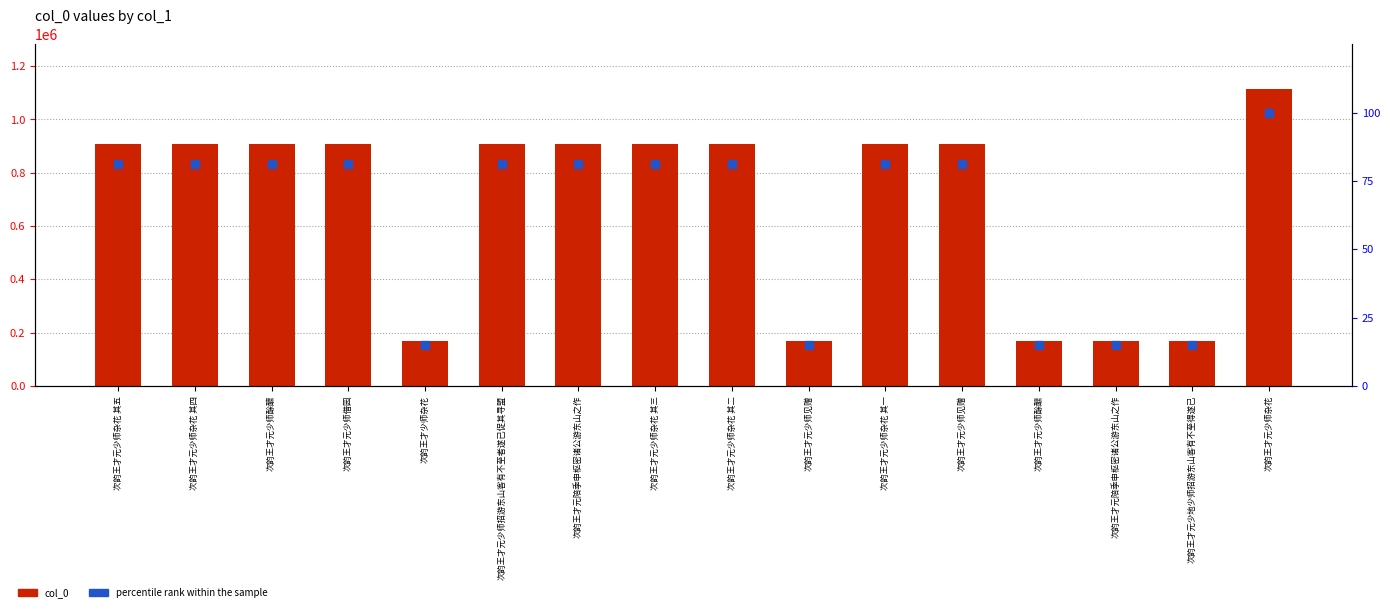

What are all the series names shown in the legend?

col_0, percentile rank within the sample